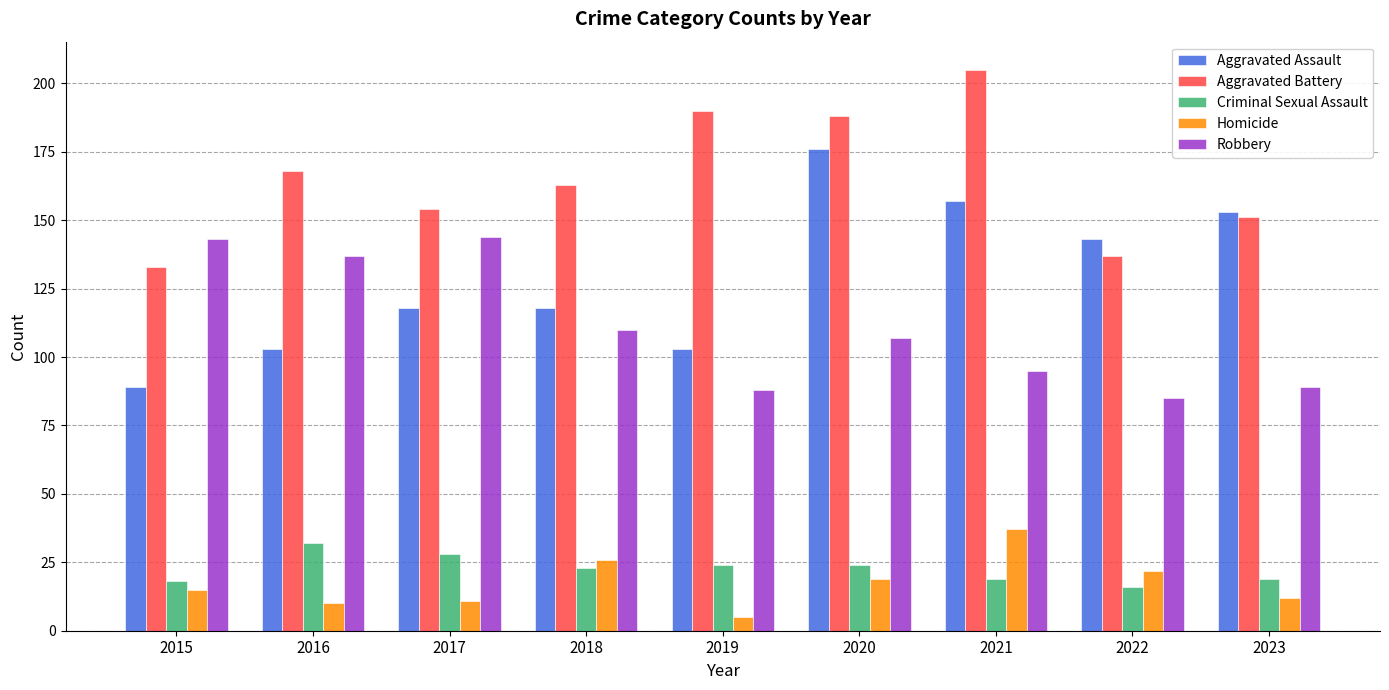

At 2018, list the series in order from smallest to largest.

Criminal Sexual Assault, Homicide, Robbery, Aggravated Assault, Aggravated Battery